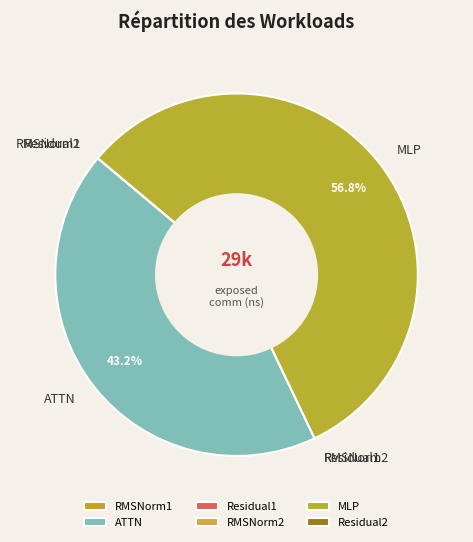

Is there a majority slice in this chart?

Yes